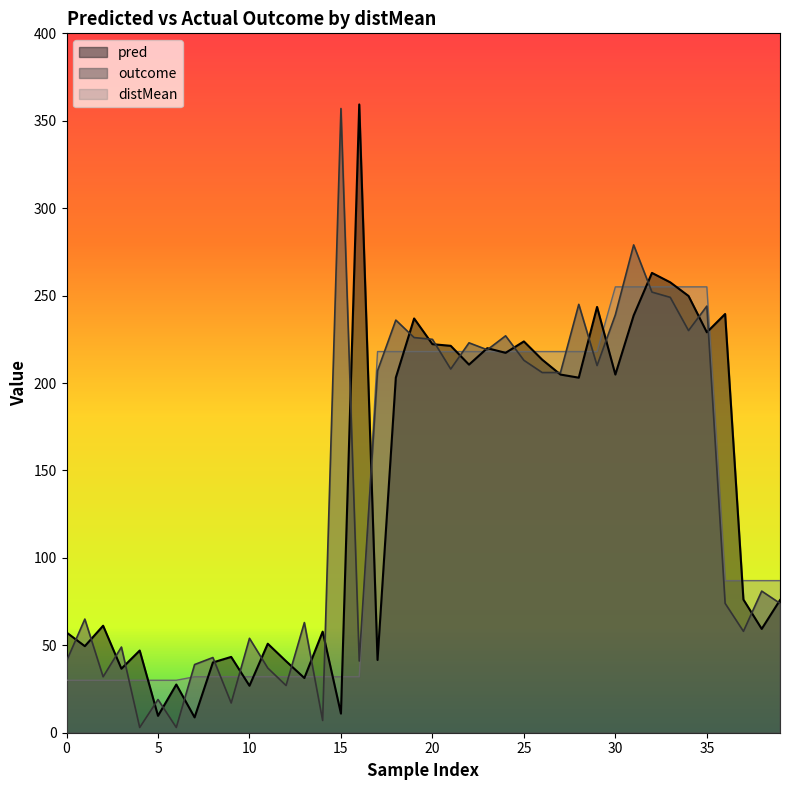

Count the number of data series in this chart.

3